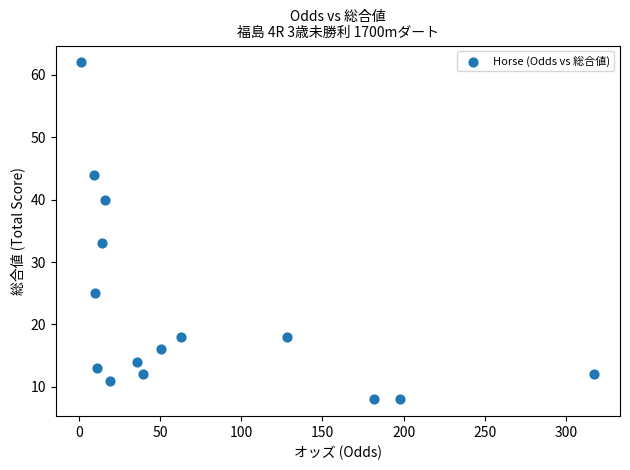

What is the range of Y values (max minus min)?

54